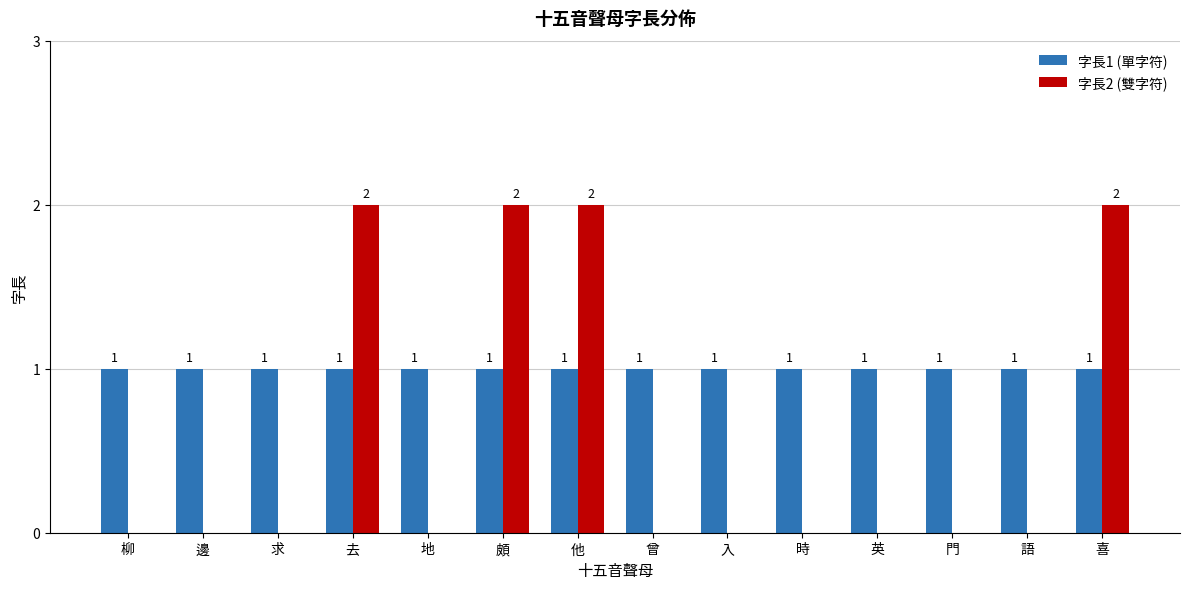

What are all the series names shown in the legend?

字長1 (單字符), 字長2 (雙字符)